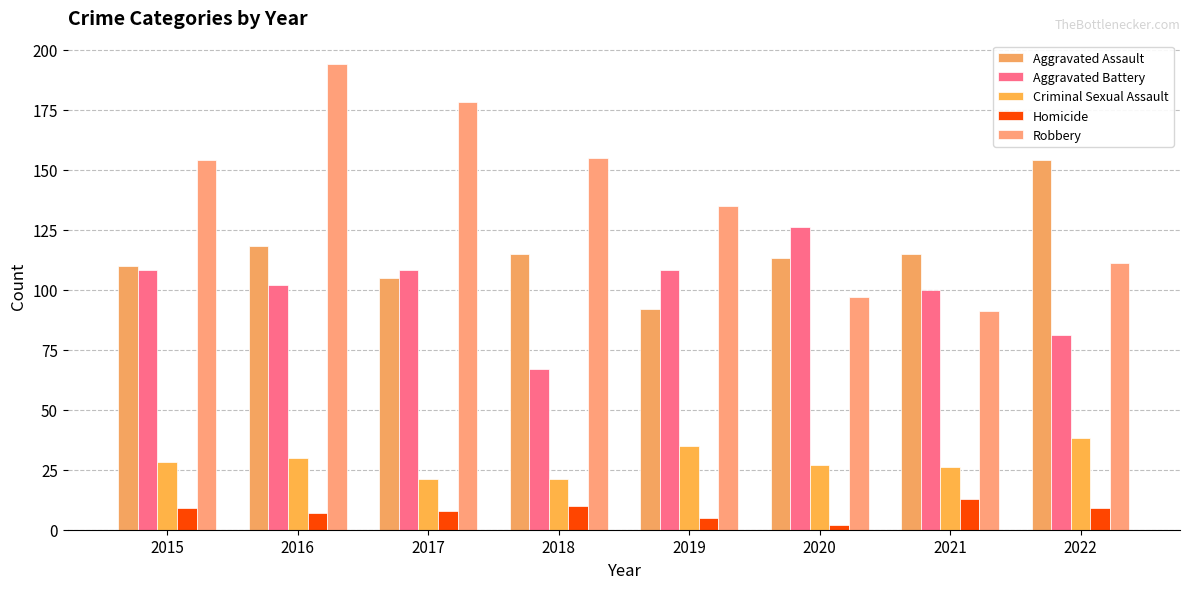

What is the total value across all series at 2021?

345